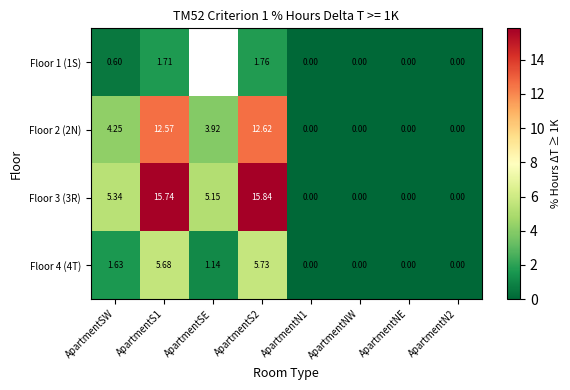

Where does the Floor 4 (4T) series first go above 1?

ApartmentSW